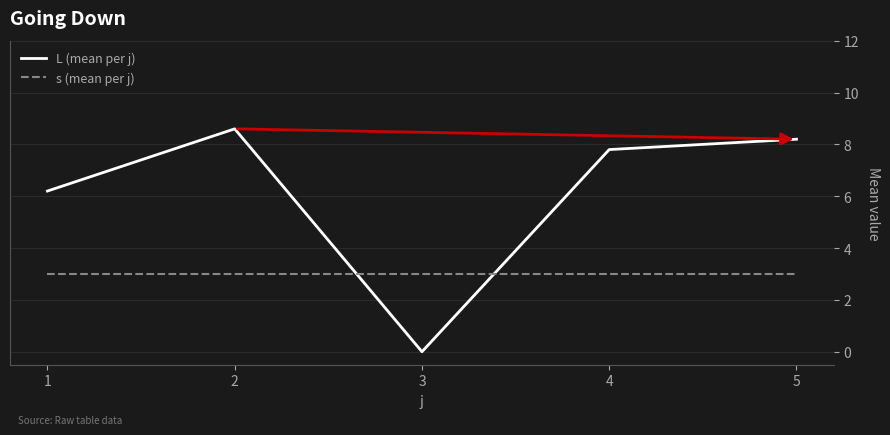

Reading left to right, extract all data points from this chart.

L (mean per j): 6.2	8.6	0.0	7.8	8.2
s (mean per j): 3.0	3.0	3.0	3.0	3.0